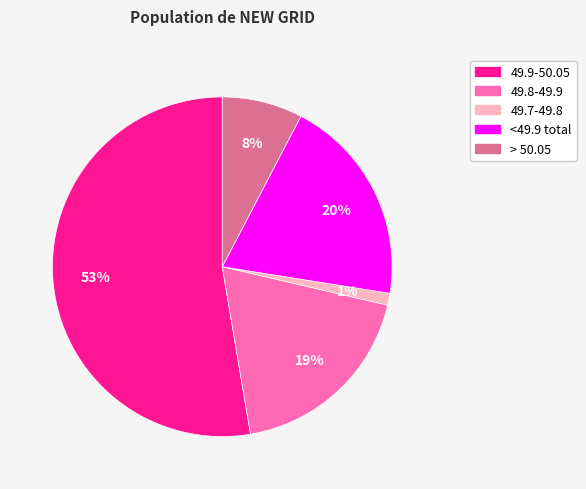

True or false: 49.9-50.05 accounts for 66% of the total.

False